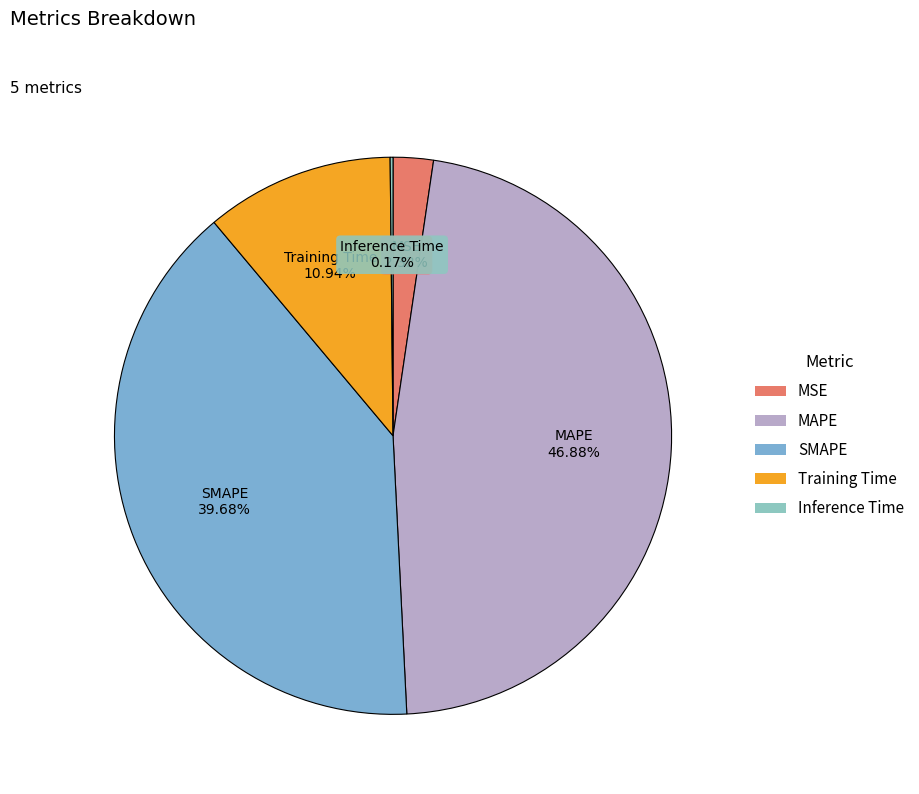

Which category has the biggest portion of the pie?

MAPE